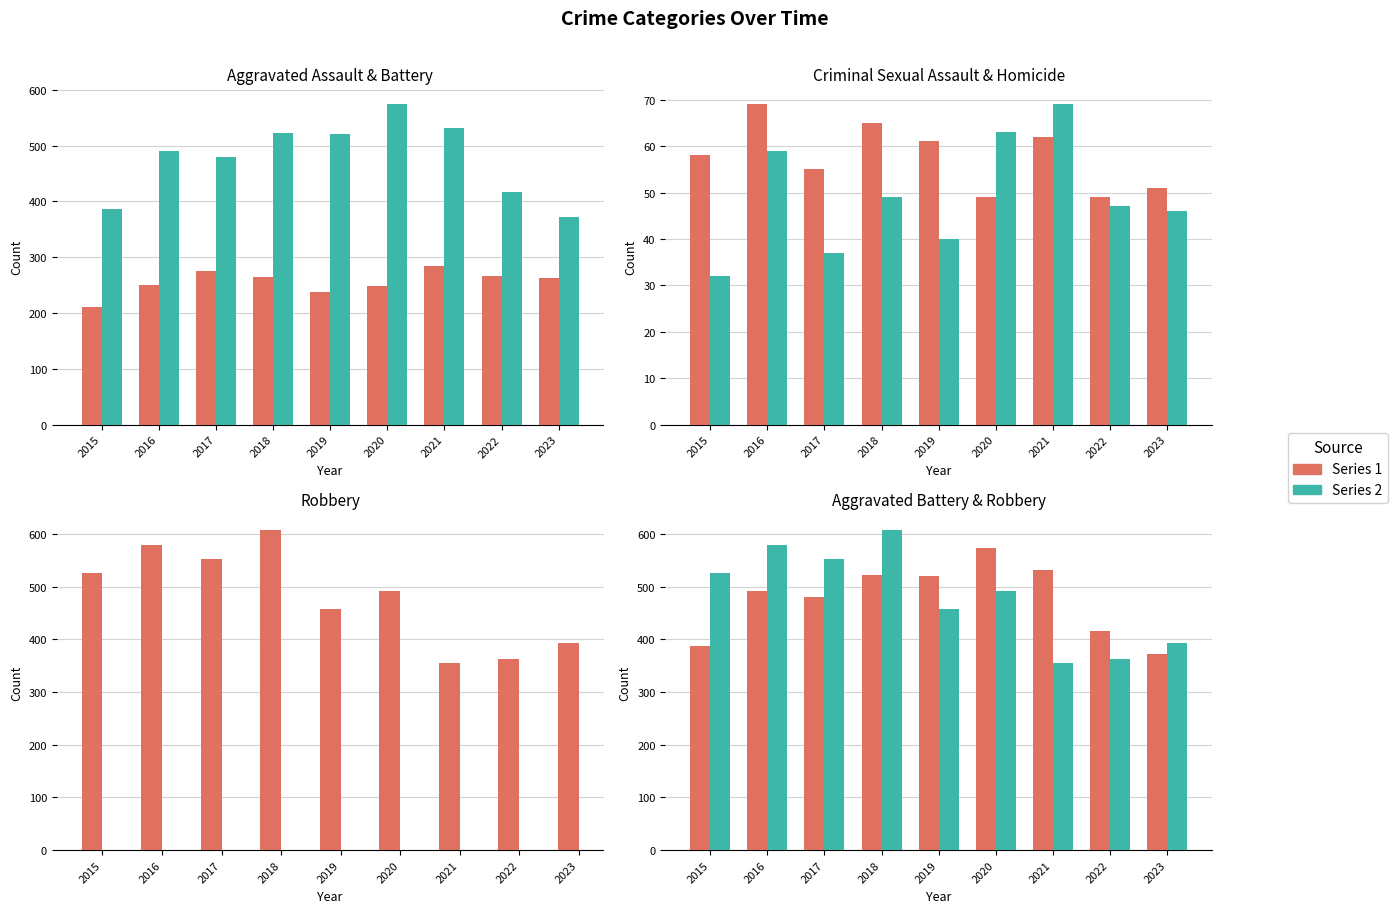

How many values in the Criminal Sexual Assault series exceed 58?

4